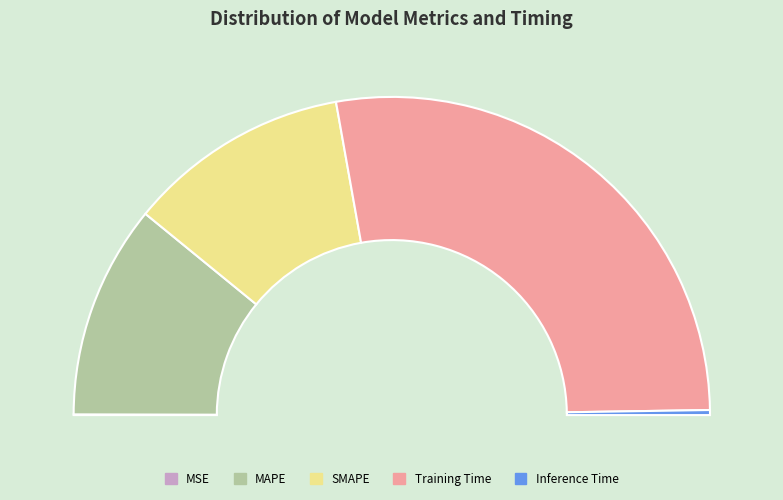

Do MAPE and Training Time together represent more than half of the pie?

Yes